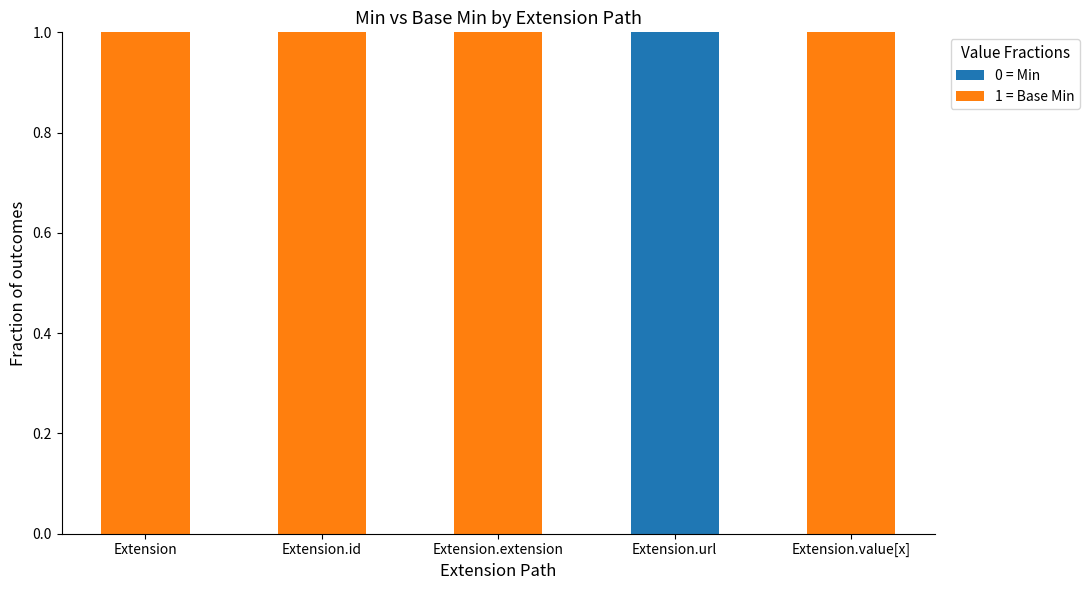

Is it true that 0 = Min equals 0 at Extension.value[x]?

True